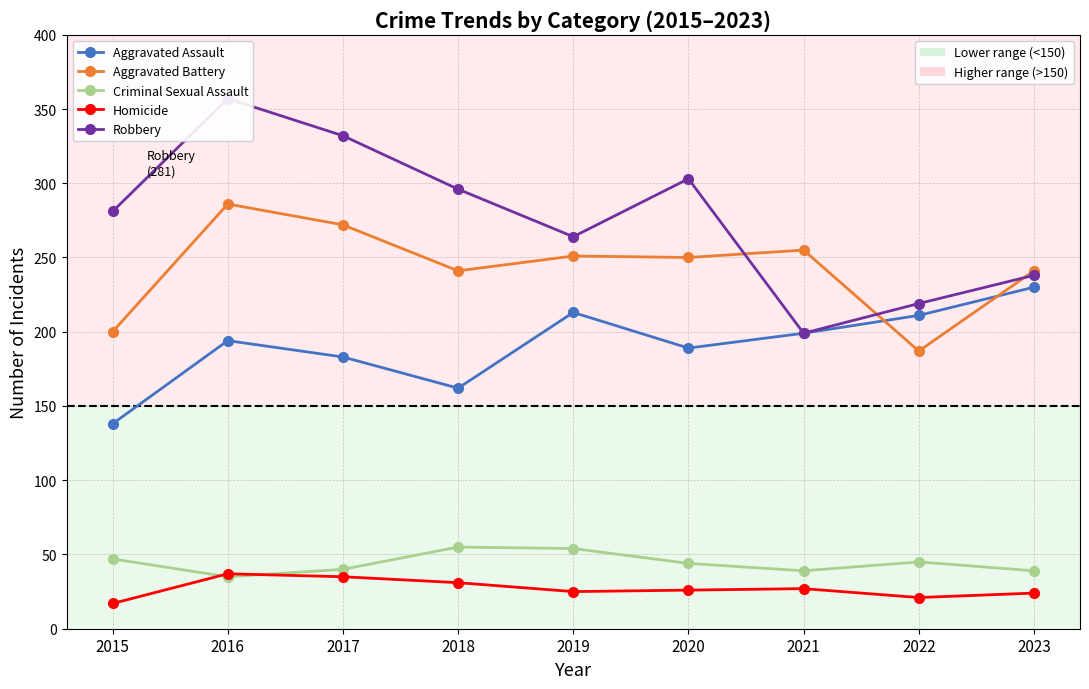

What is the difference between the highest and lowest values at 2018?

265